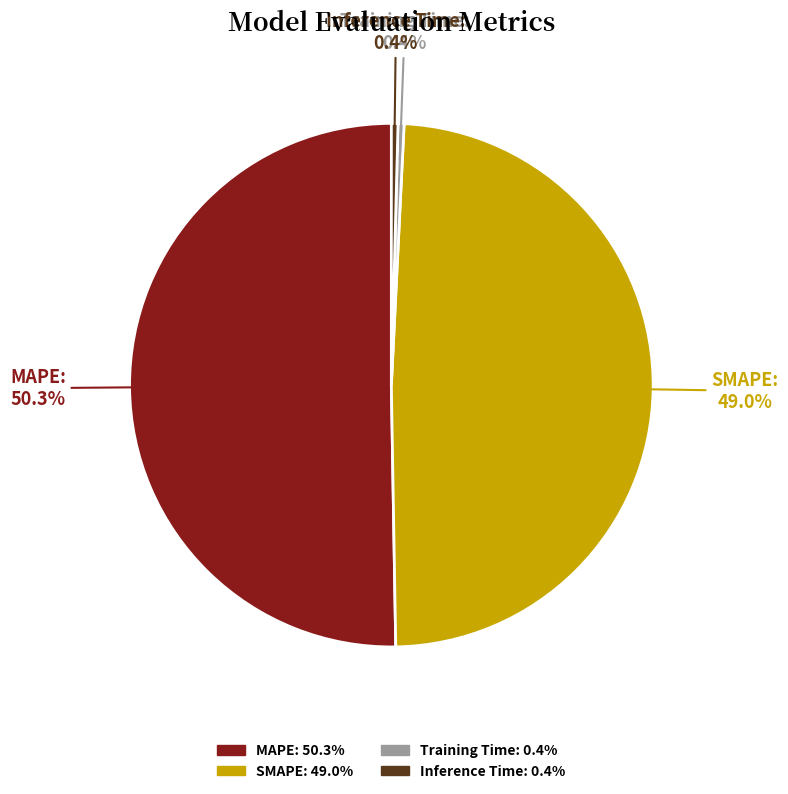

Is it true that MAPE is 59% of the pie?

False